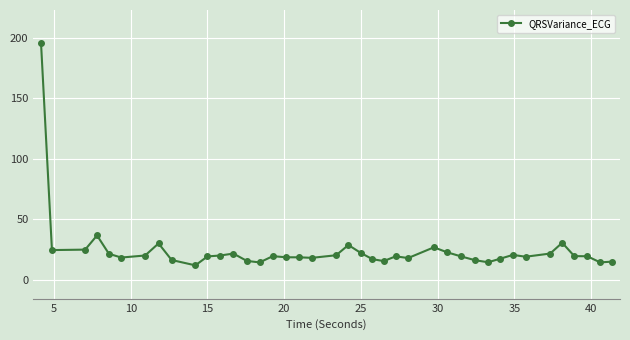

What is the value of the 4th point from the left?

36.5